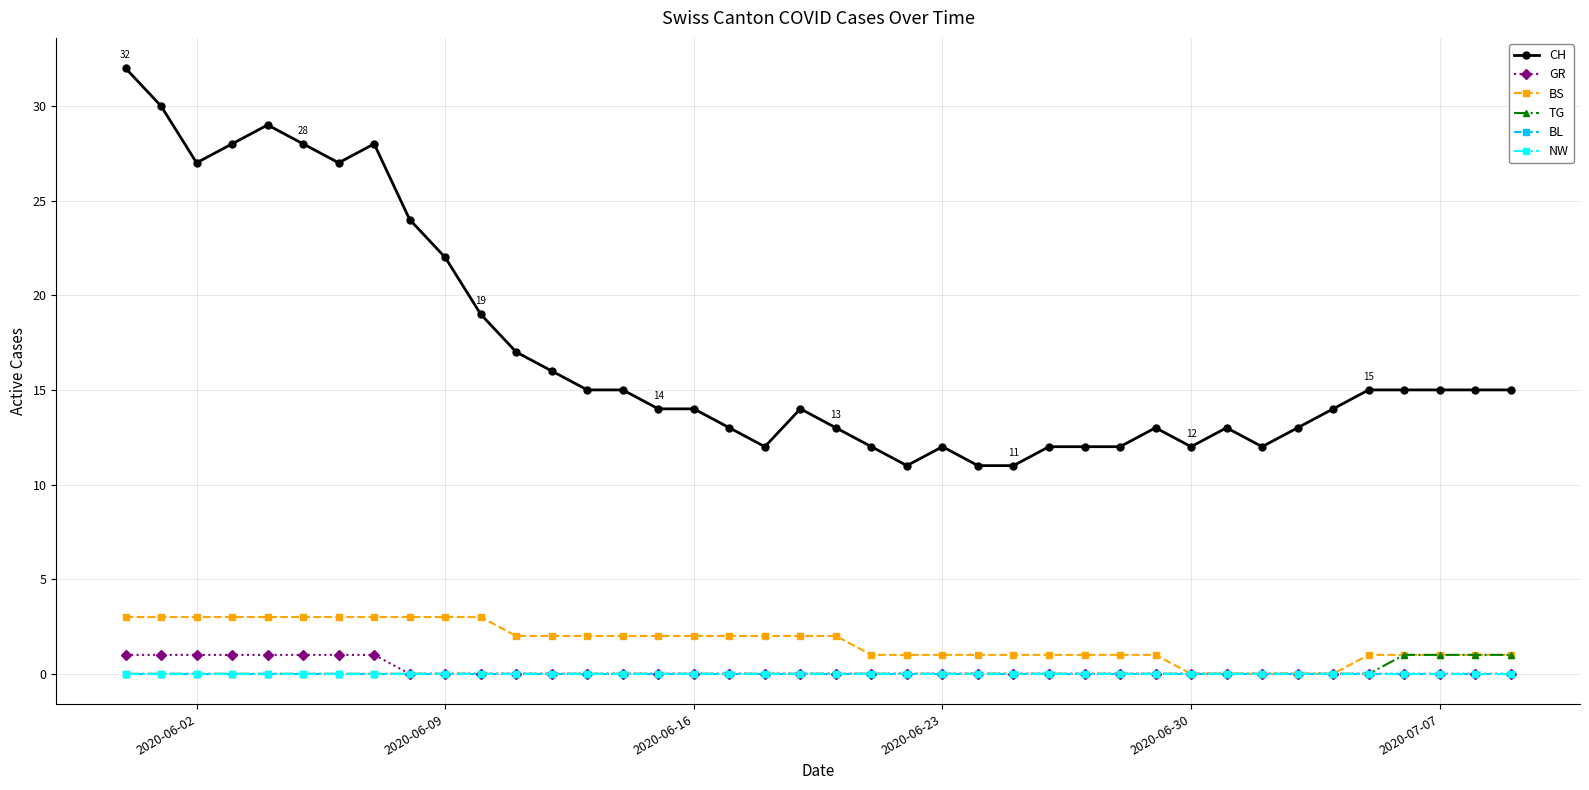

Where is TG nearest to the value 0?

2020-06-02